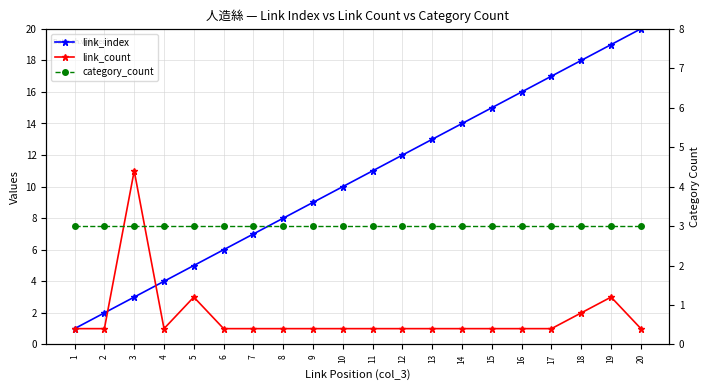

Which series has the largest total across all categories?

link_index